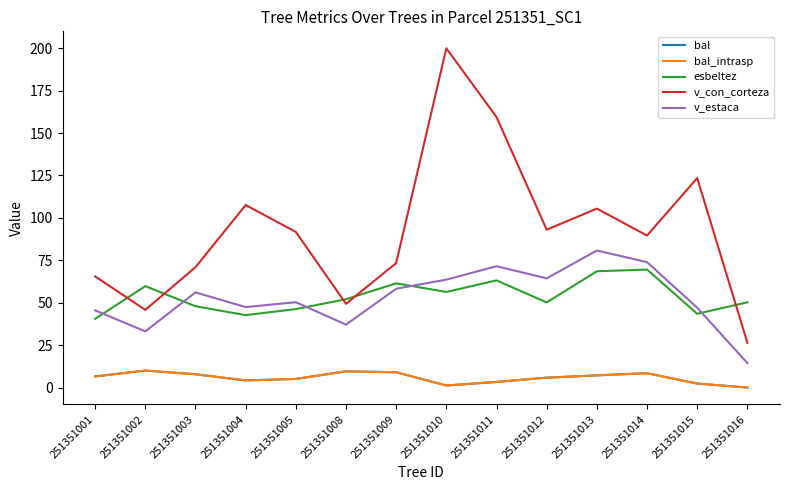

Is the value of v_estaca at 251351015 greater than the value of esbeltez at 251351013?

No